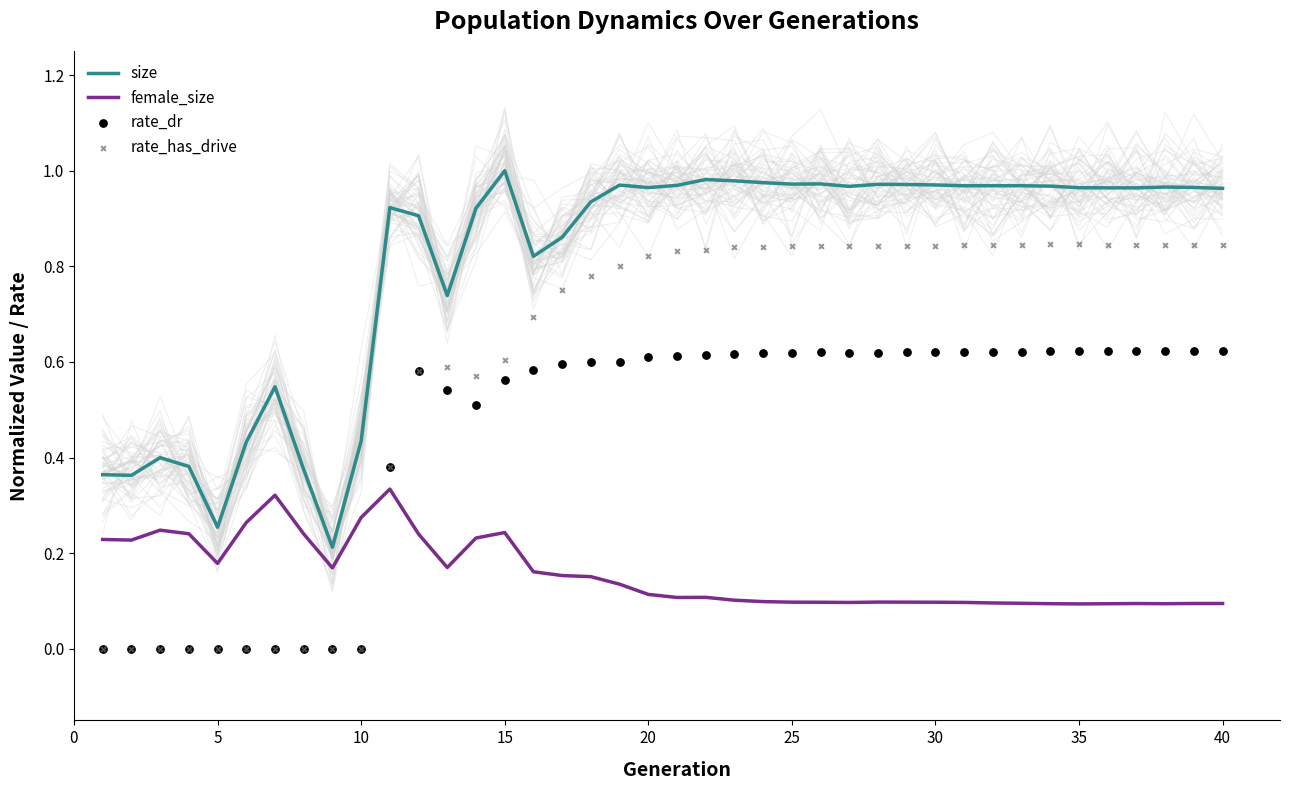

True or false: female_size has a value of 0.1 at 15.

False